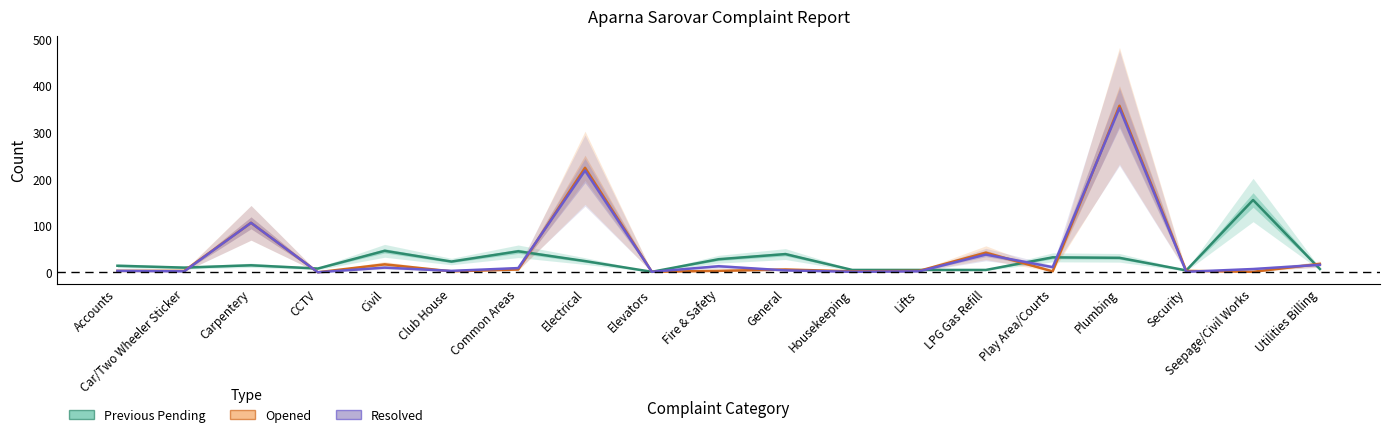

Does the chart display data point markers on the line(s)?

No